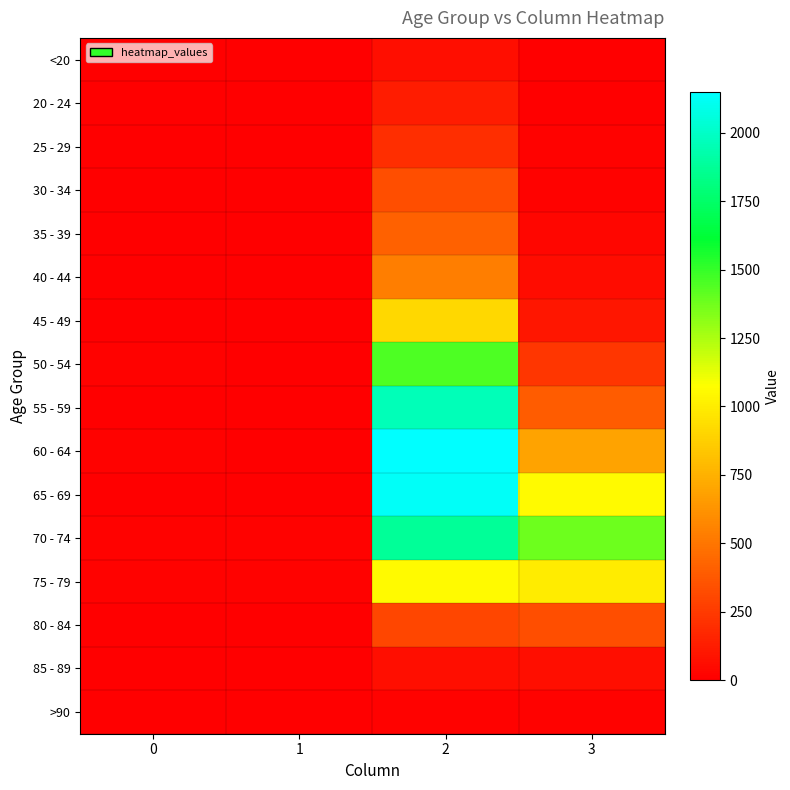

At which category does the chart reach its peak across all series?

2